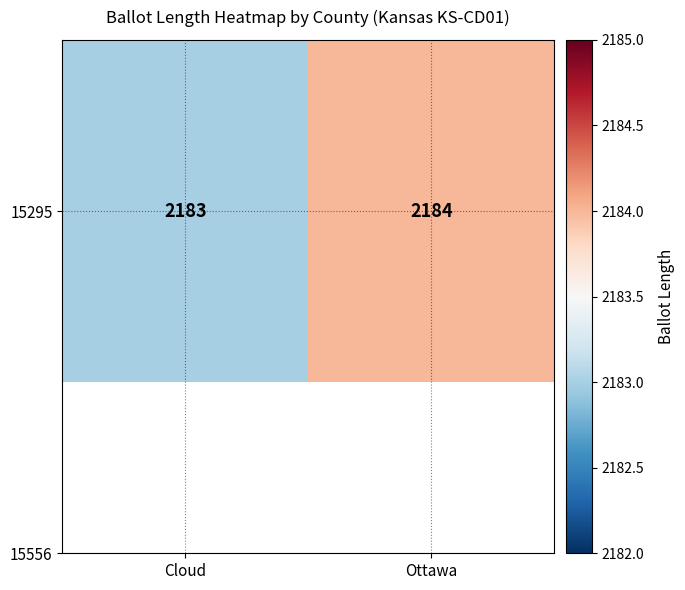

What is the ratio of the value at Ottawa to the value at Cloud?

1.0